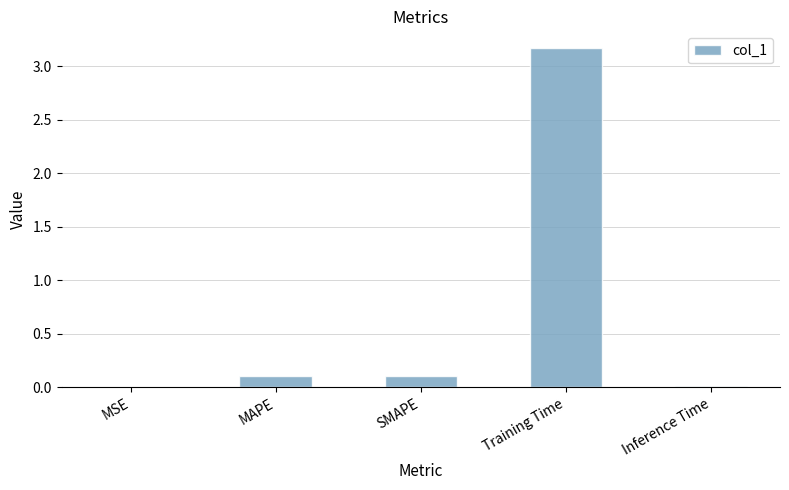

Is it true that the value at SMAPE is 0.1?

True